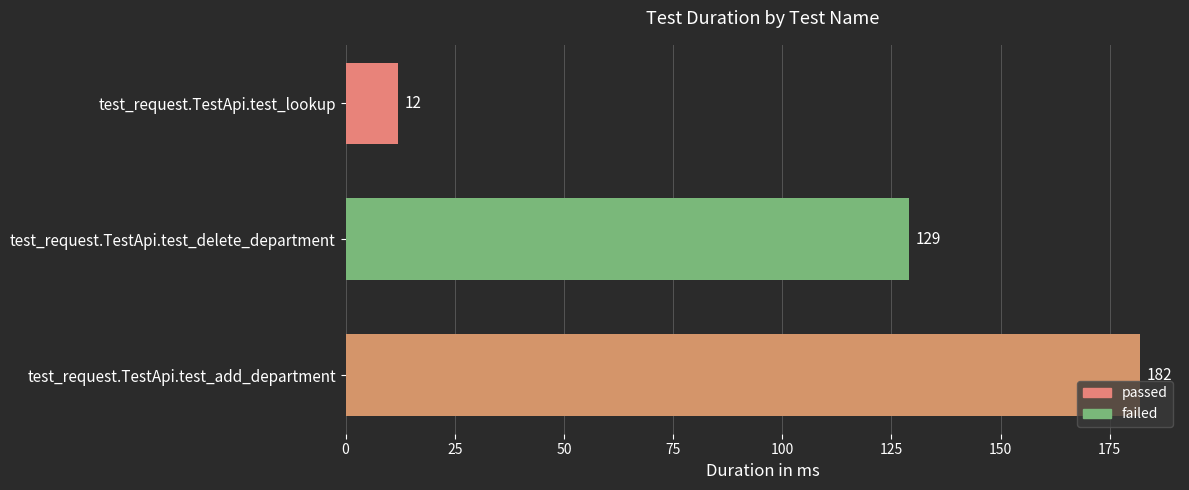

Reading bottom to top, list all the values displayed in this chart.

test_request.TestApi.test_add_department=182	test_request.TestApi.test_delete_department=129	test_request.TestApi.test_lookup=12